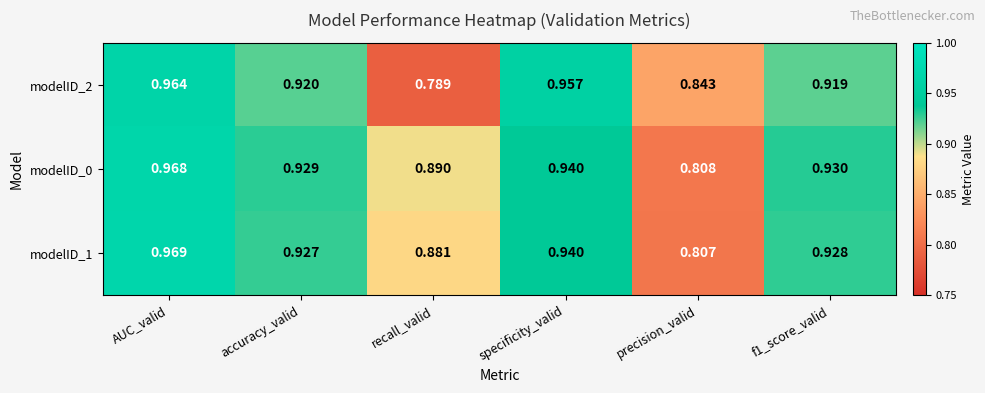

Is the value of modelID_0 at recall_valid greater than the value of modelID_1 at accuracy_valid?

No